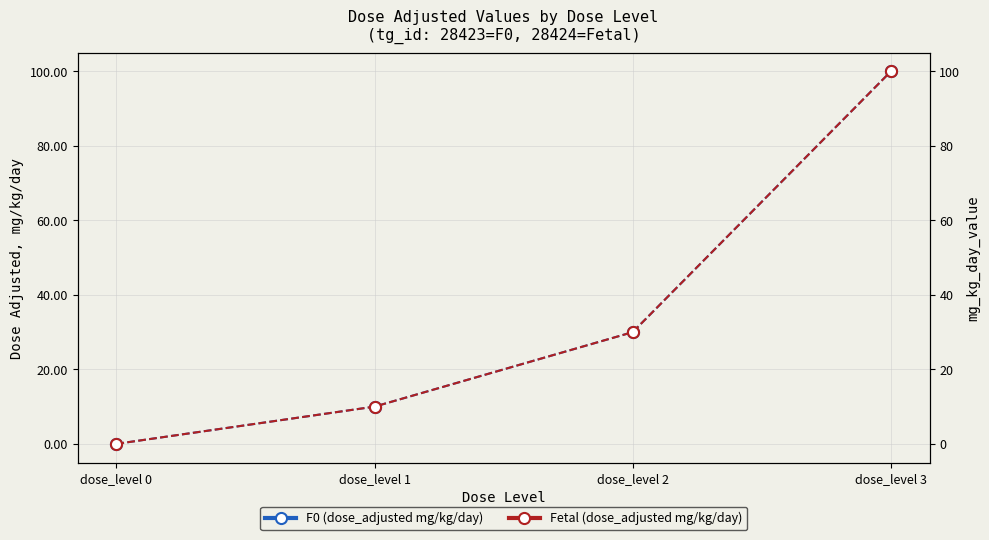

What is the value of the Fetal (dose_adjusted mg/kg/day) point at the 2nd from the left?

10